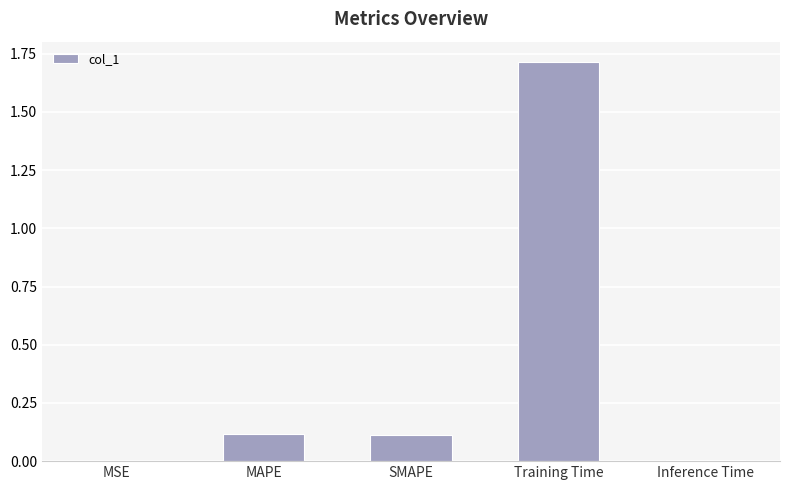

Read the value at MAPE.

0.1